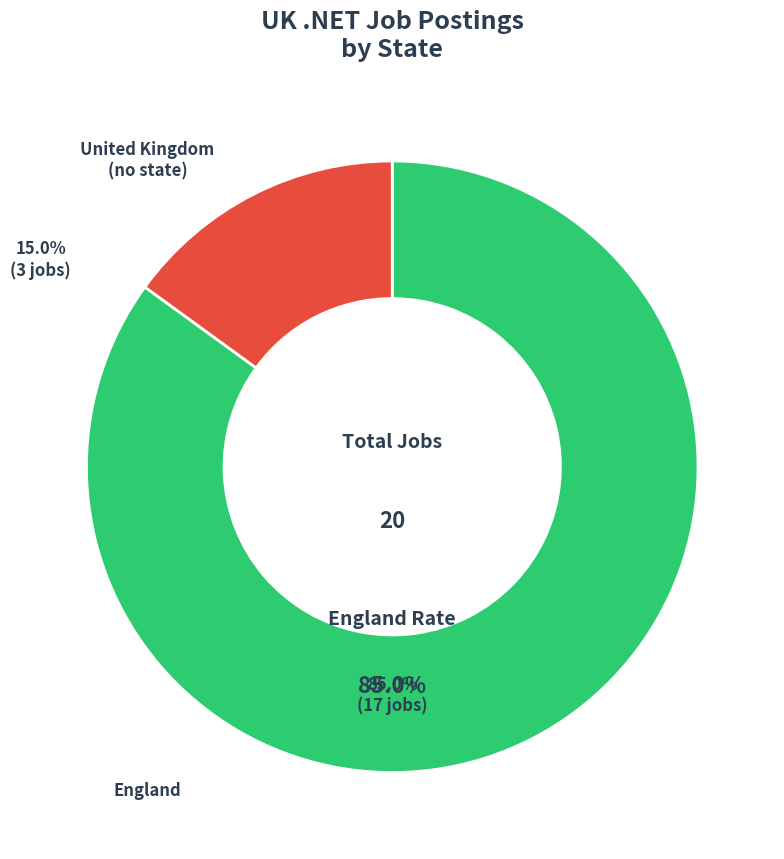

Is it true that United Kingdom (no state) is 20% of the pie?

False